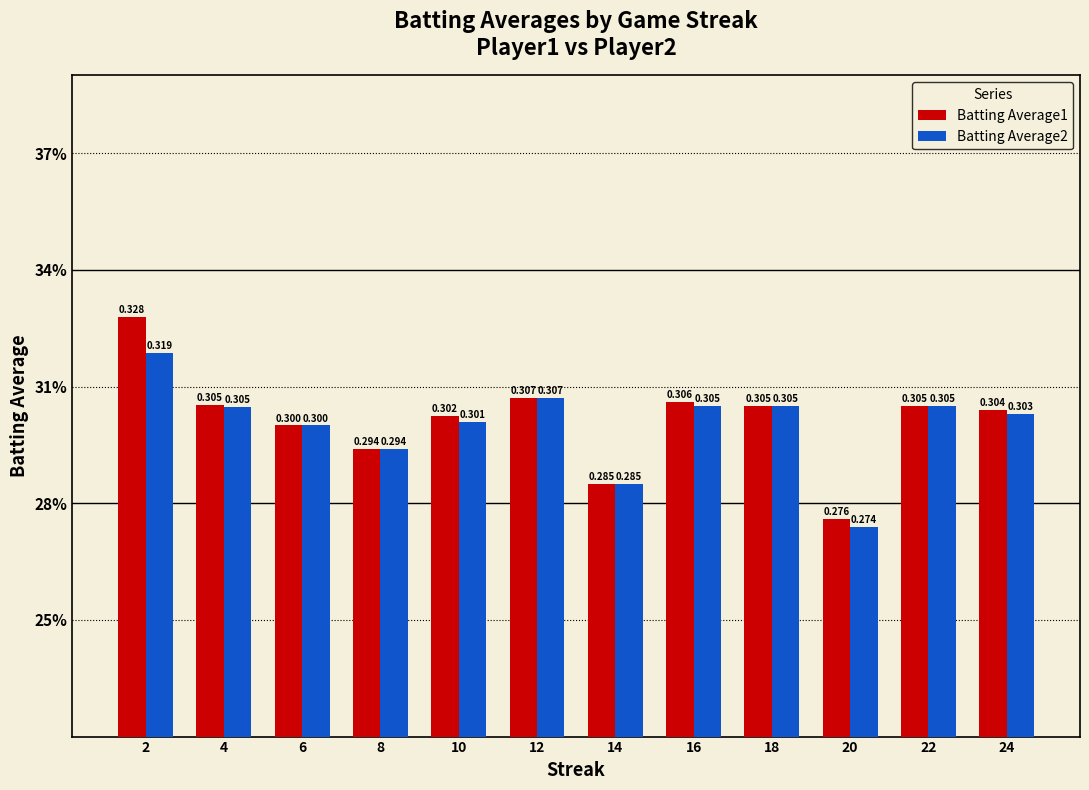

What is the value of the Batting Average1 bar at the 4th from the left?

0.3